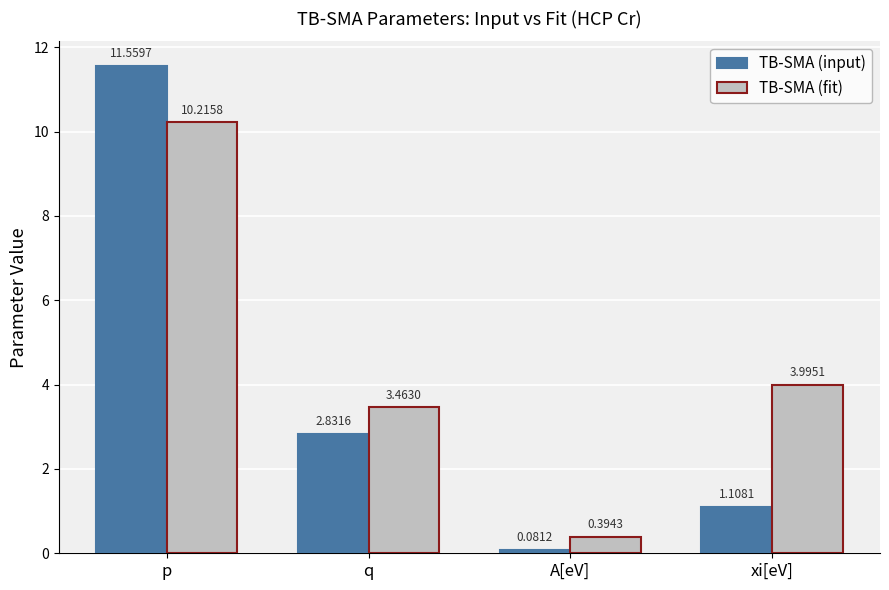

What are all the series names shown in the legend?

TB-SMA (input), TB-SMA (fit)